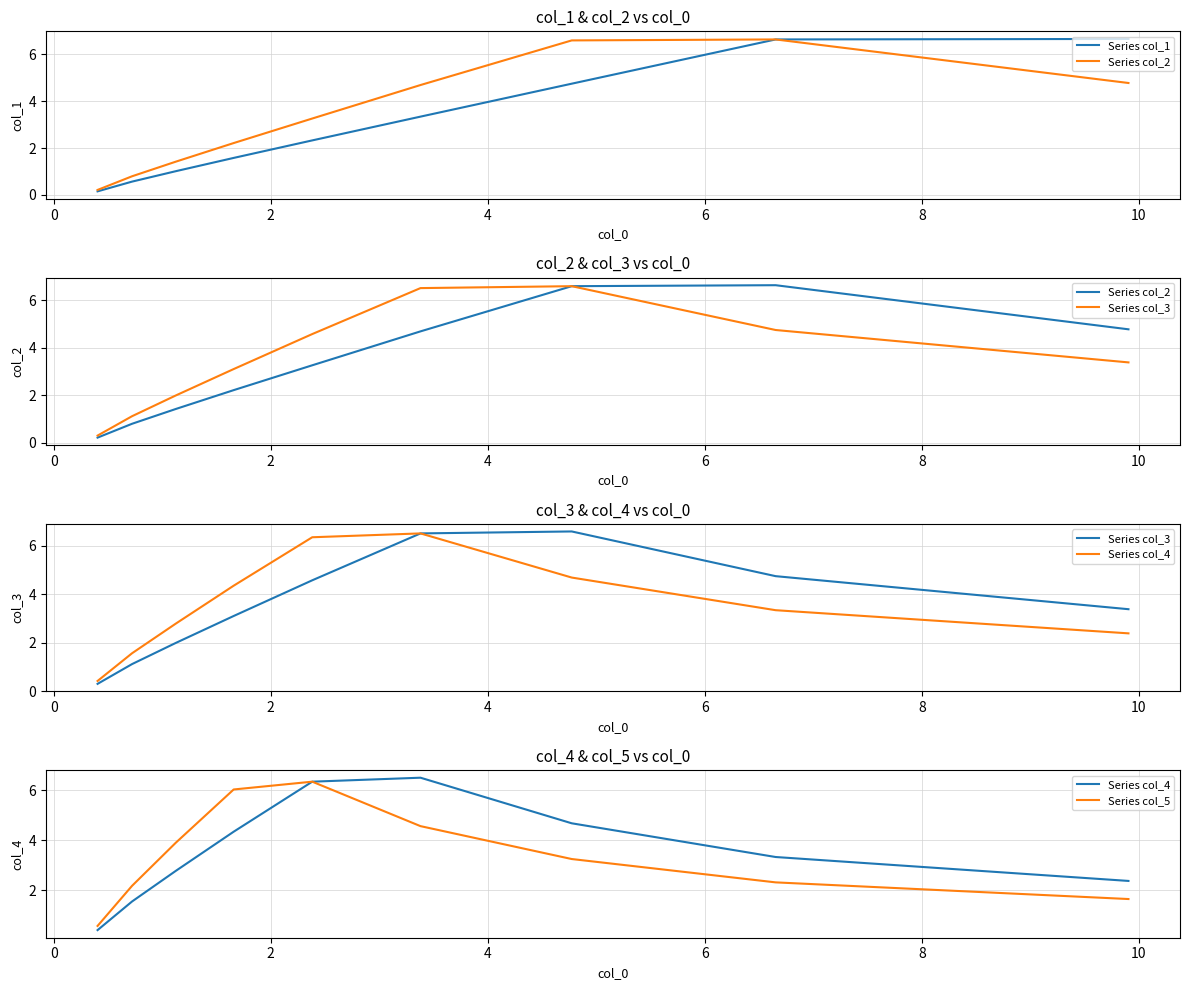

What is the difference between the maximum and minimum values in the Series col_4 series?

6.1